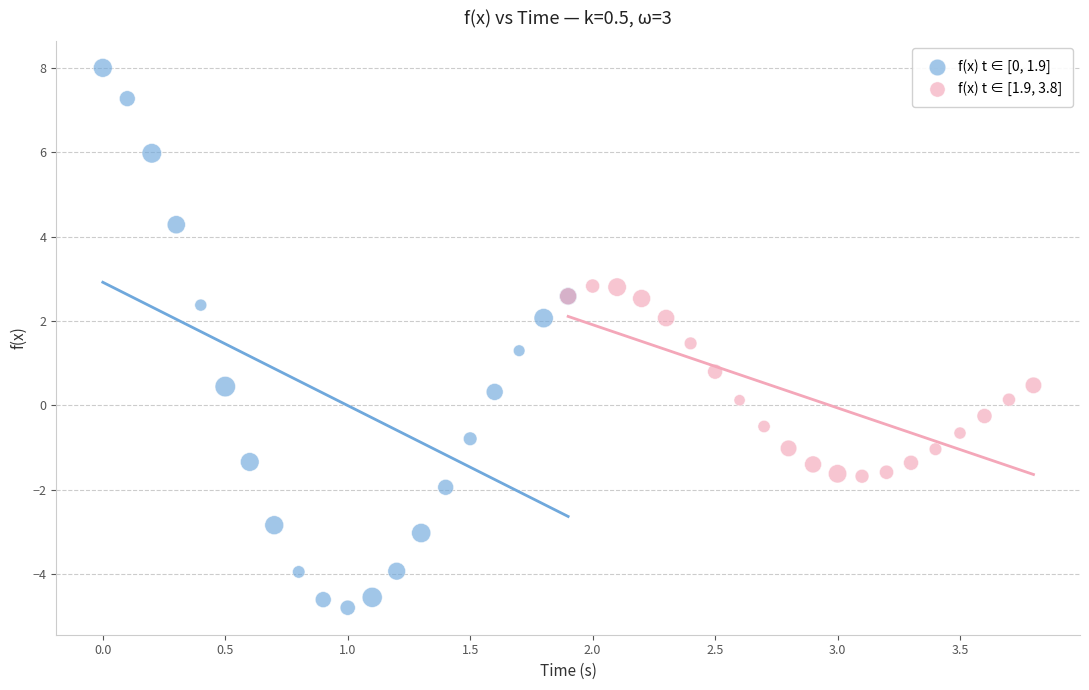

Which series contains the lowest Y value?

f(x) t ∈ [0, 1.9]